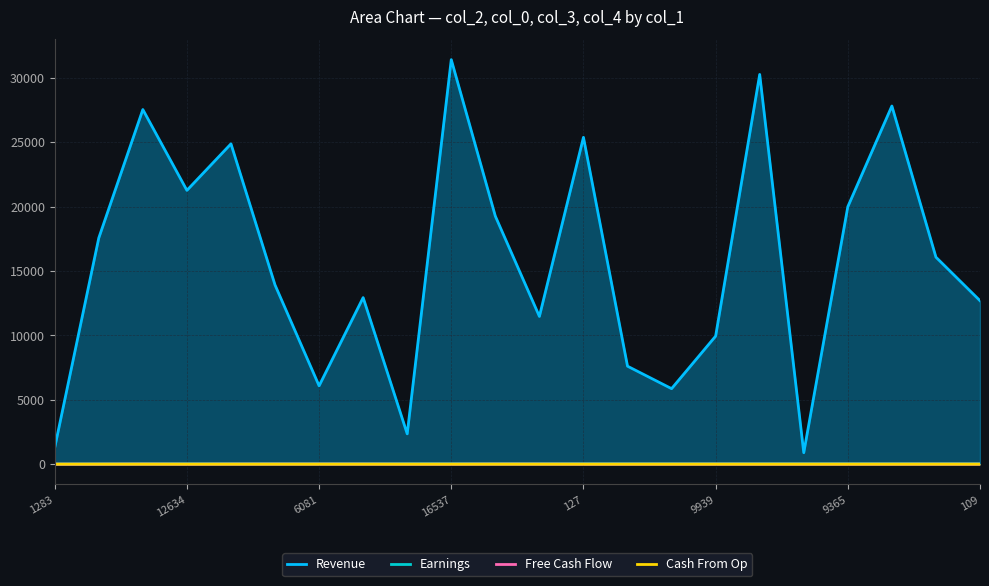

Read the Earnings value at 127, to the nearest 10.

30